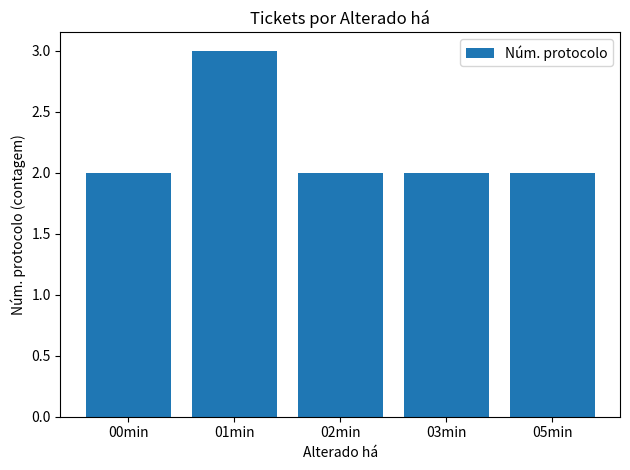

Are the bars horizontal?

No